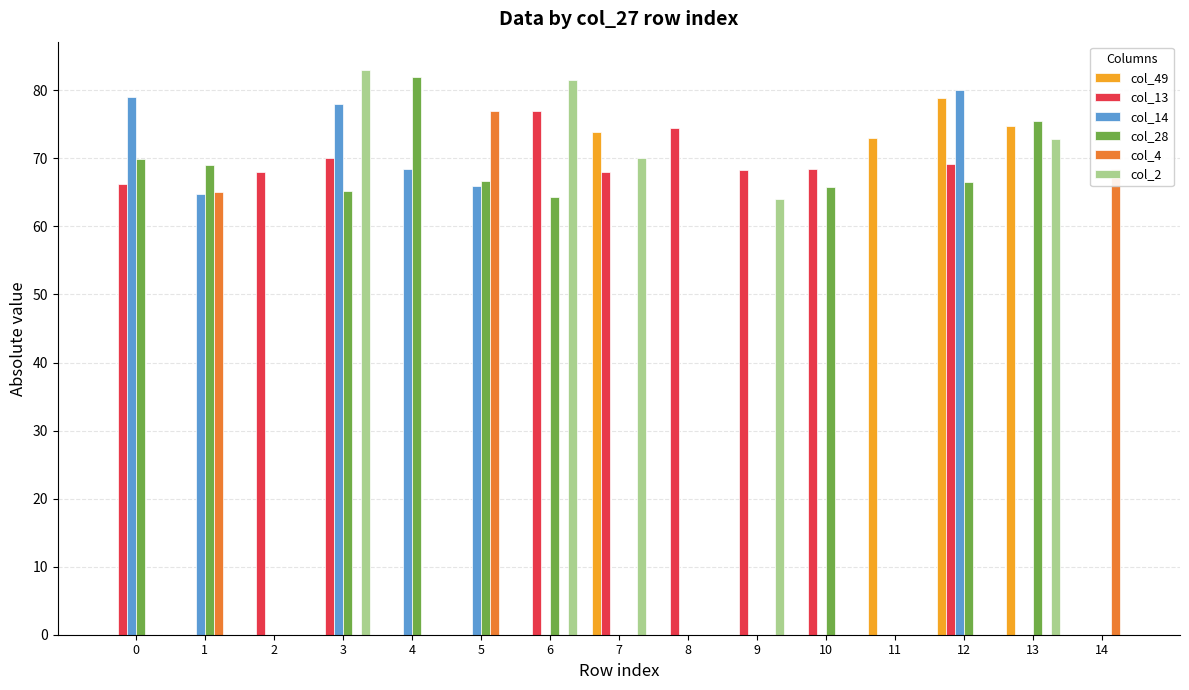

Is the value of col_49 at 12 greater than the value of col_14 at 1?

Yes